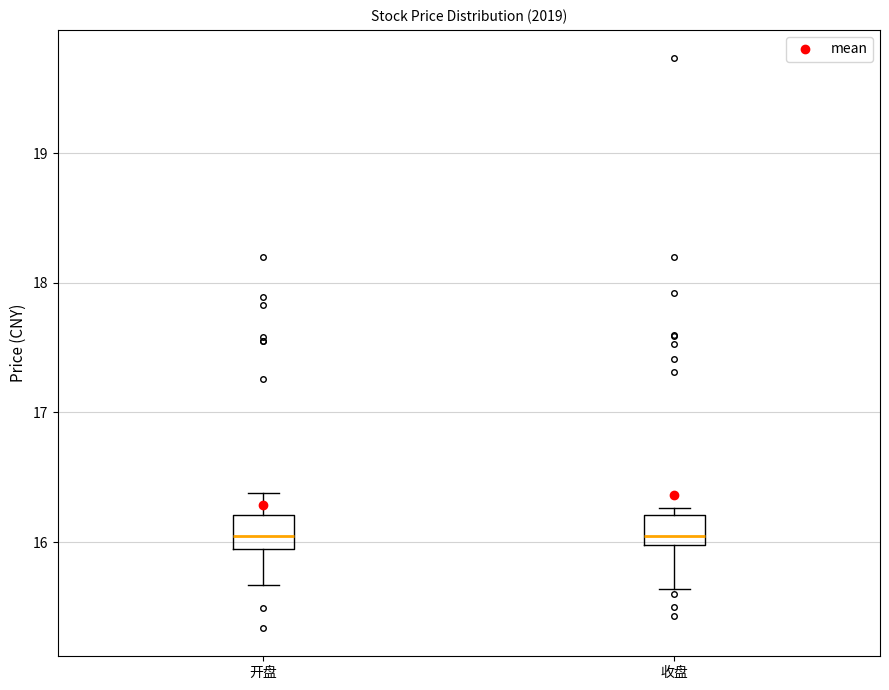

Reading left to right, read every box against the y-axis: the position of its median line, the range the box covers, and the ends of its whiskers. The values are not printed on the chart, so give them approximately, as read against the axis.

开盘: median 16.1, box 16.0 to 16.2, whiskers 15.7 to 16.4
收盘: median 16.0 (just above the box's lower edge), box 16.0 to 16.2, whiskers 15.6 to 16.3